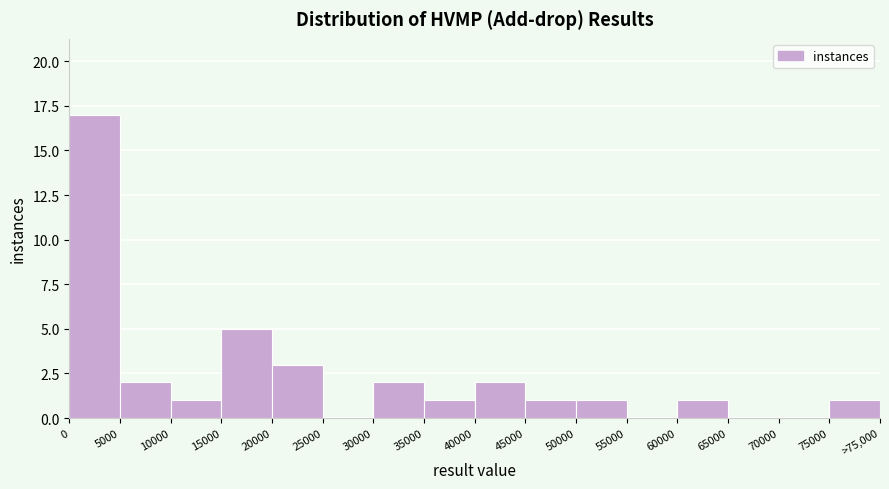

Reading left to right, transcribe all the data shown in this chart.

0=17	5000=2	10000=1	15000=5	20000=3	25000=0	30000=2	35000=1	40000=2	45000=1	50000=1	55000=0	60000=1	65000=0	70000=0	75000=1